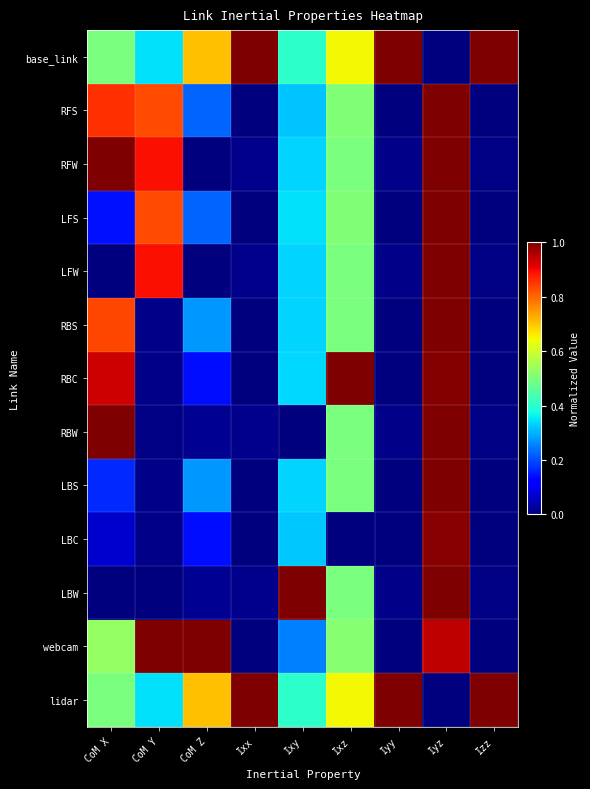

What is the greatest value displayed?

1.0